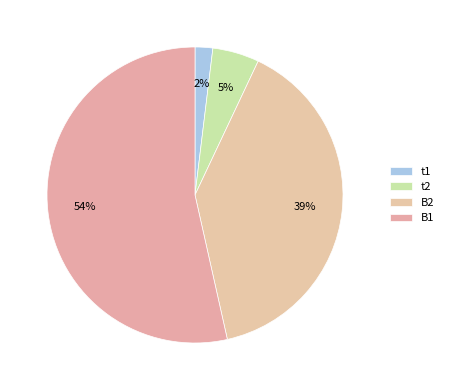

Which has a higher value, t2 or t1?

t2